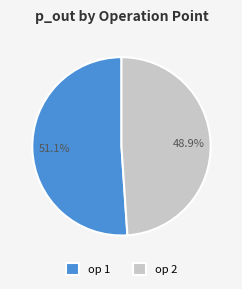

Is the sum of op 2 and op 1 greater than half?

Yes